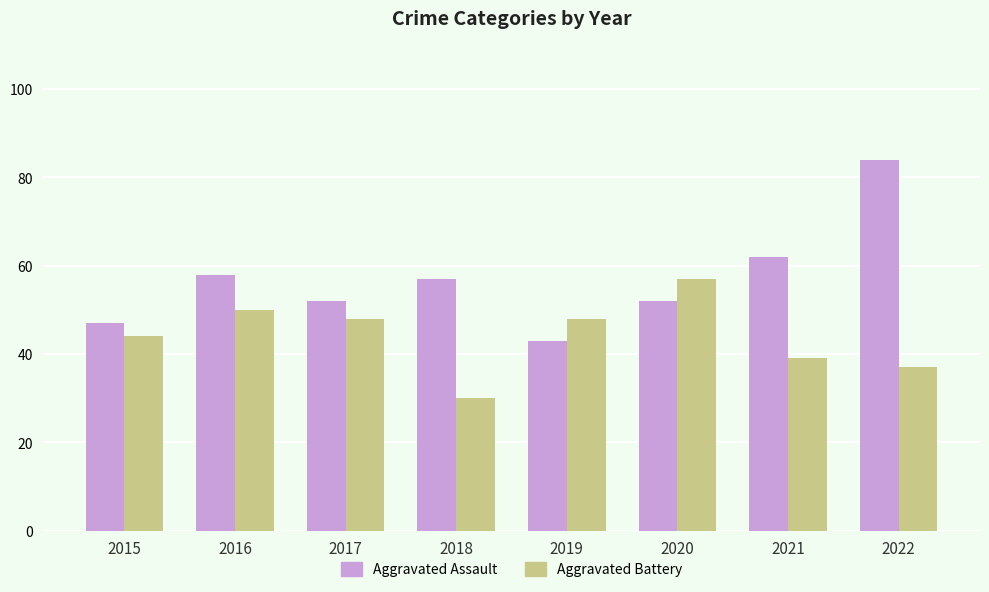

What is the difference between the highest and lowest values at 2018?

27